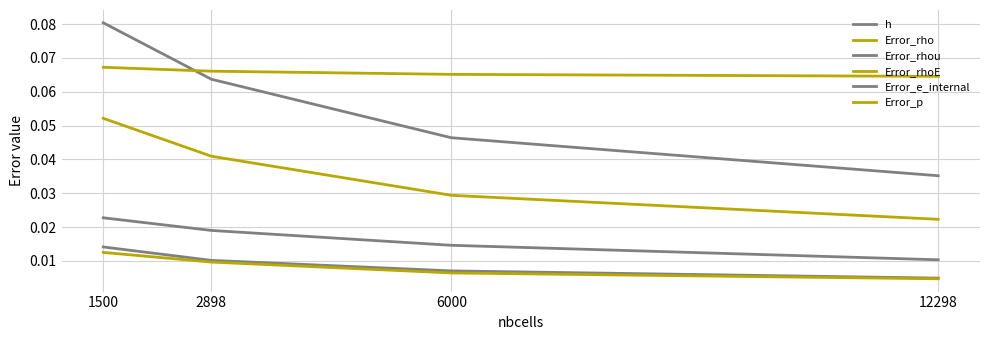

Rank the series at 12298 from highest to lowest value.

Error_rhoE, Error_rhou, Error_rho, Error_e_internal, h, Error_p